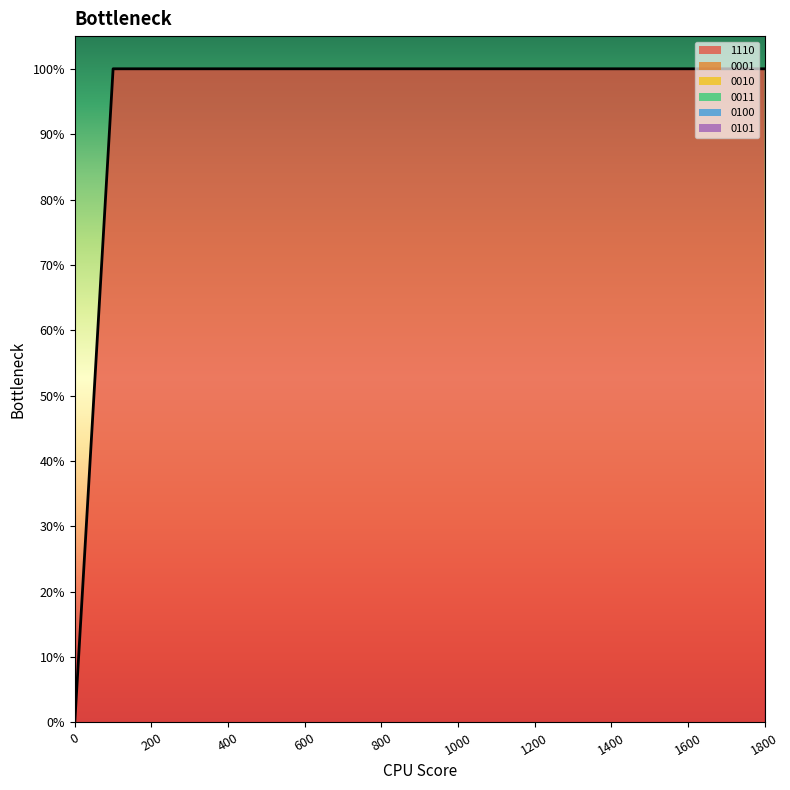

True or false: 1110 and 0100 intersect in this chart.

False